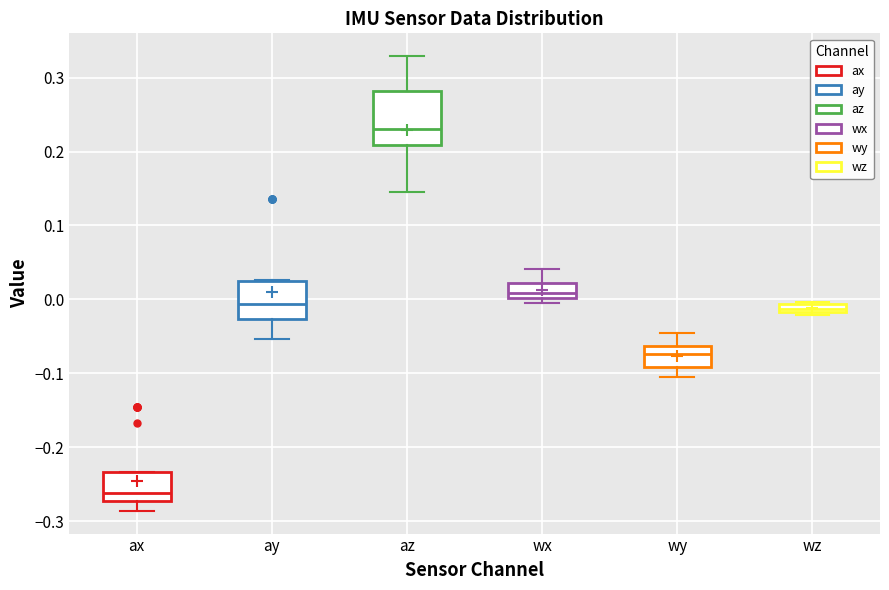

Where does the median line of the box for ax sit on the y-axis? The values are not printed on the chart, so give them approximately, as read against the axis.

-0.26